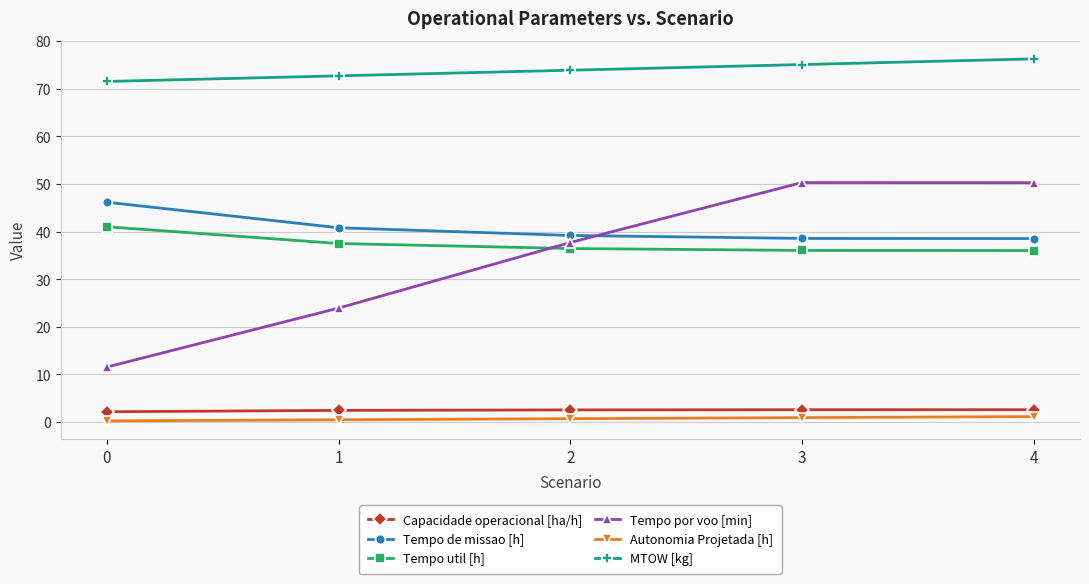

What are all the series names shown in the legend?

Capacidade operacional [ha/h], Tempo de missao [h], Tempo util [h], Tempo por voo [min], Autonomia Projetada [h], MTOW [kg]